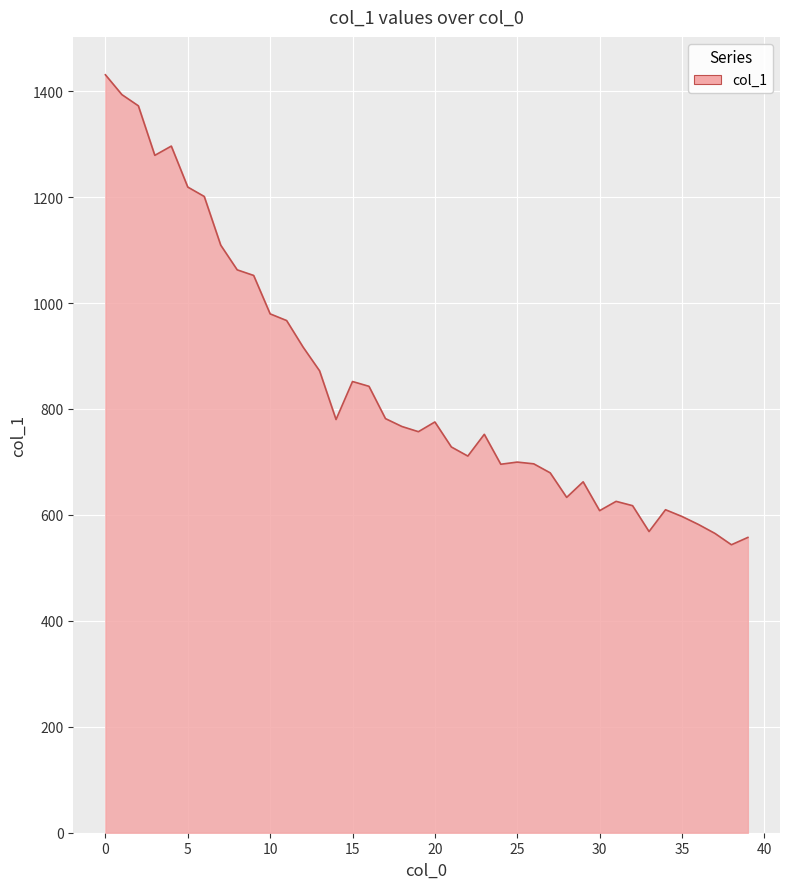

Count the number of data series in this chart.

1